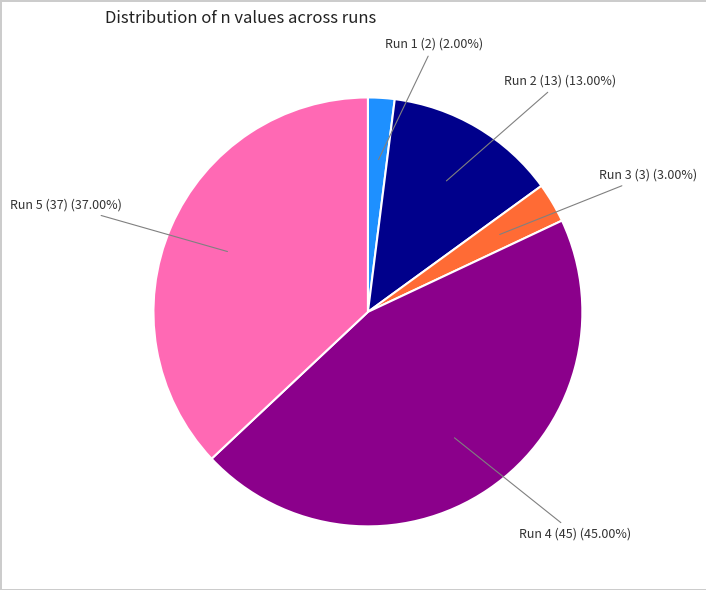

Is Run 5 the majority of the pie?

No